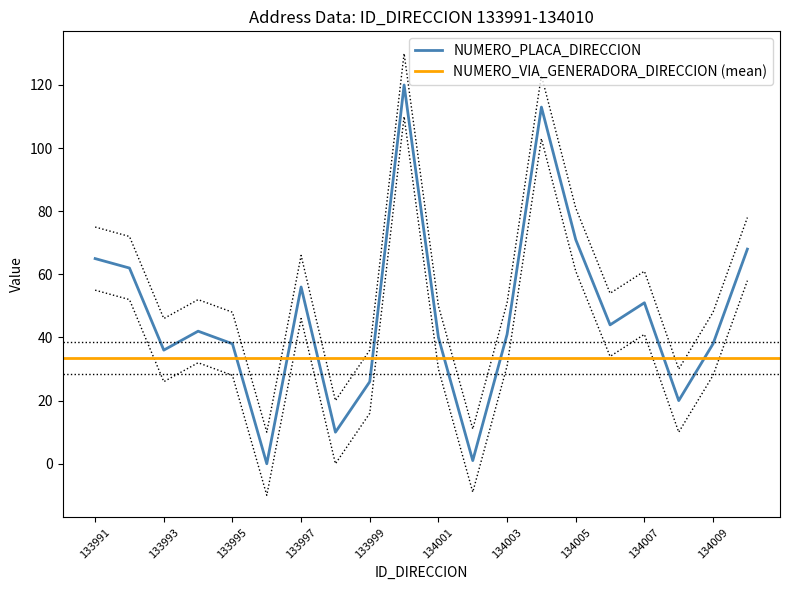

What is the difference between the maximum and minimum values in the NUMERO_VIA_GENERADORA_DIRECCION series?

82